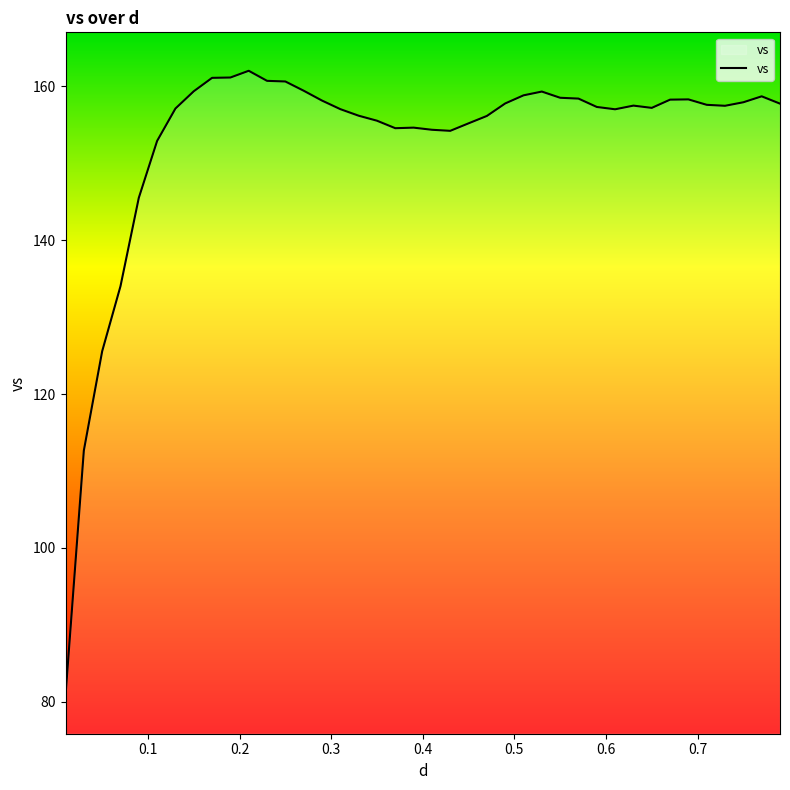

How many series are shown in this chart?

1